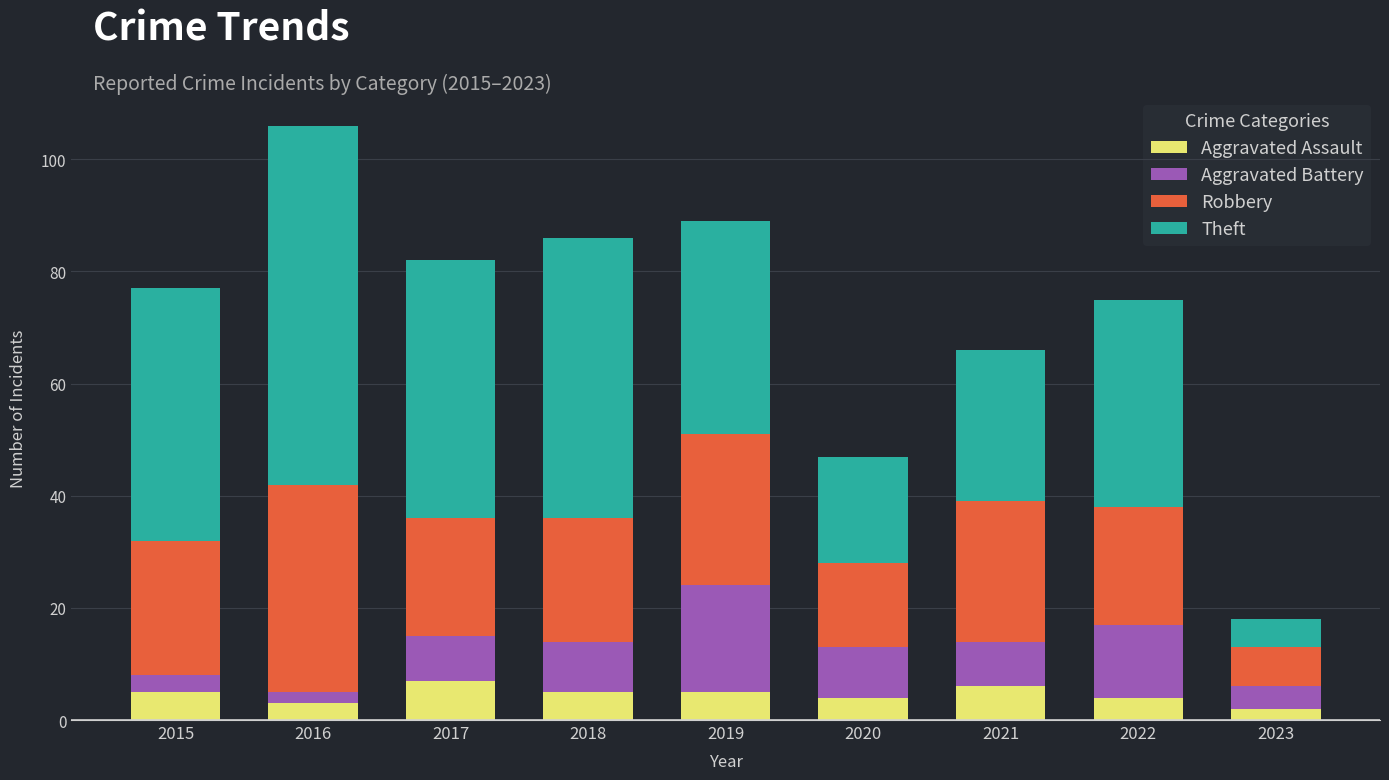

What value does the Aggravated Assault series have at 2021?

6